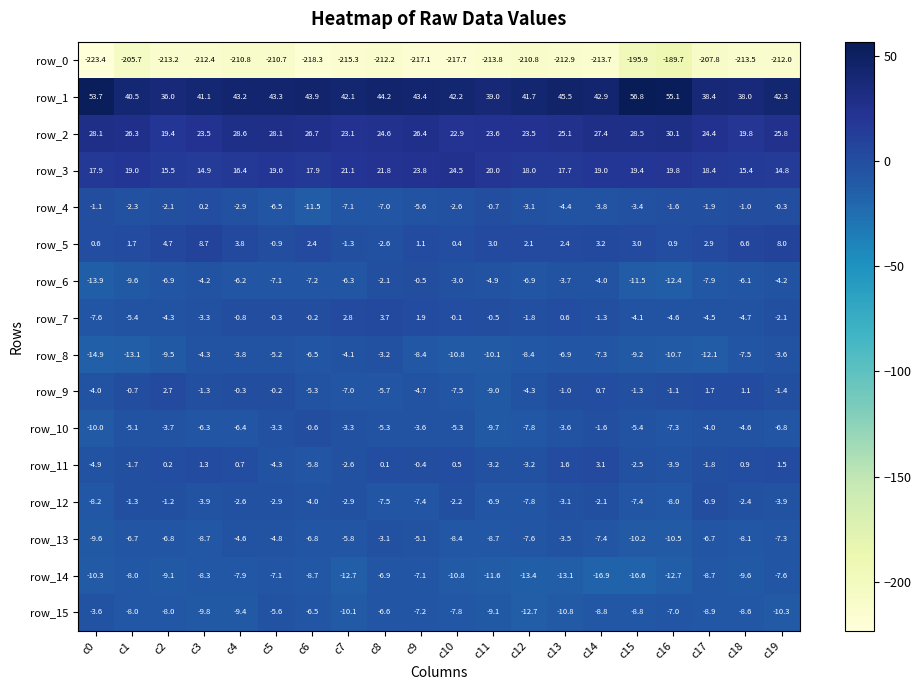

Rank the series by their maximum value, from lowest to highest.

row_0, row_14, row_15, row_8, row_13, row_12, row_10, row_6, row_4, row_9, row_11, row_7, row_5, row_3, row_2, row_1